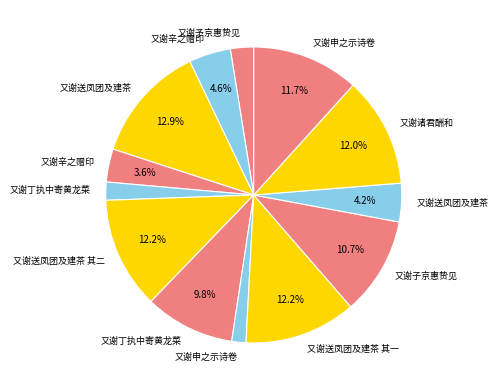

Rank the categories by value from lowest to highest.

又谢申之示诗卷, 又谢丁执中寄黄龙菜, 又谢予京惠贽见, 又谢辛之赠印, 又谢送凤团及建茶, 又谢辛之赠印, 又谢丁执中寄黄龙菜, 又谢子京惠贽见, 又谢申之示诗卷, 又谢诸君酬和, 又谢送凤团及建茶 其一, 又谢送凤团及建茶 其二, 又谢送凤团及建茶